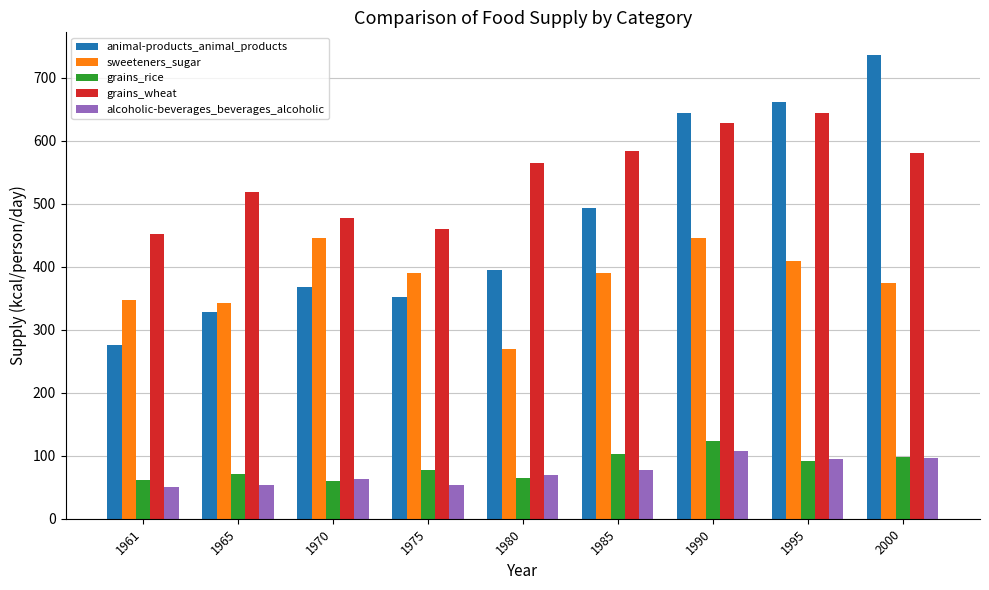

How many groups of bars are there?

9